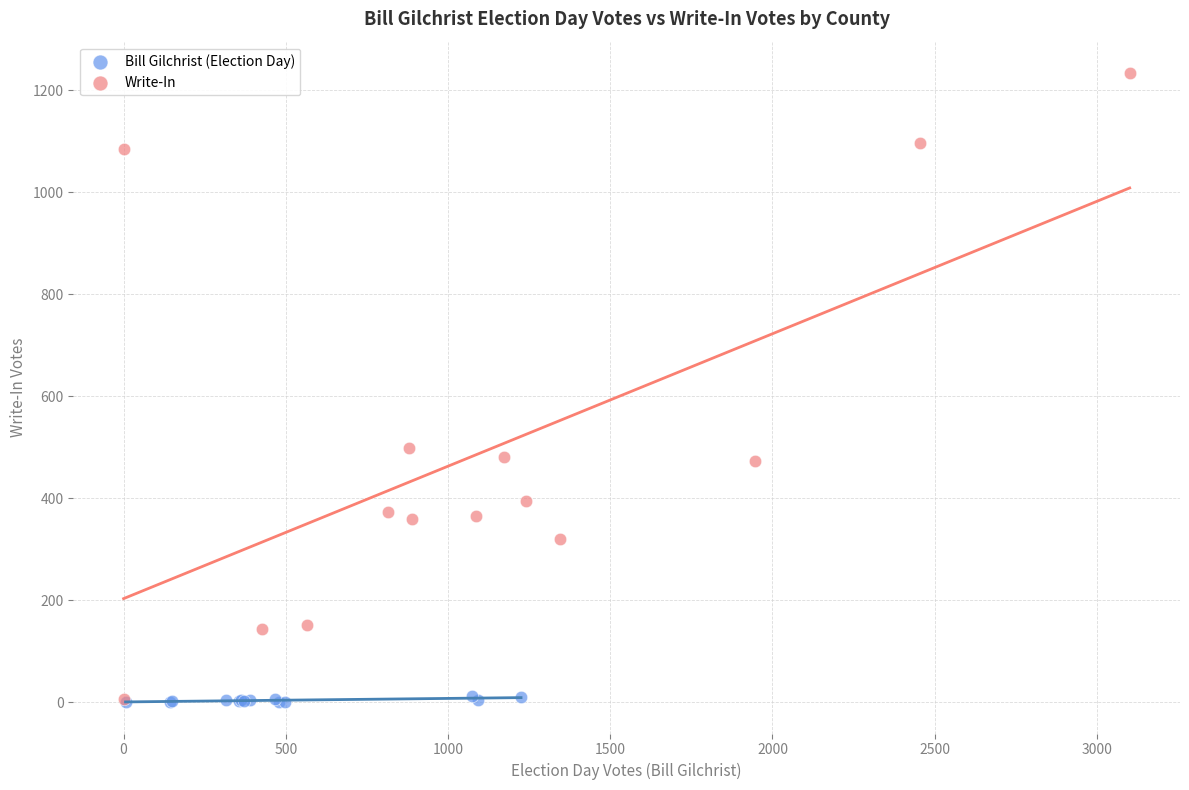

Which series reaches the maximum Y coordinate?

Write-In